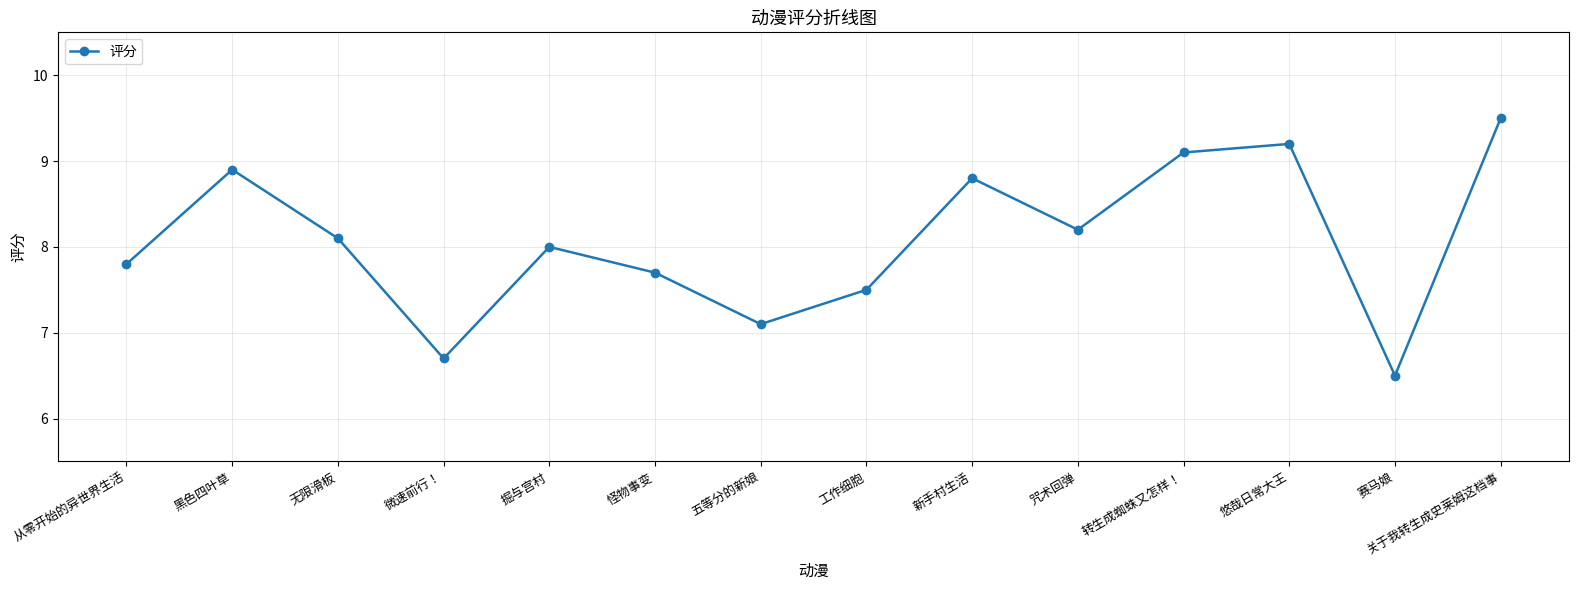

How many points are higher than both their immediate neighbors (excluding endpoints)?

4